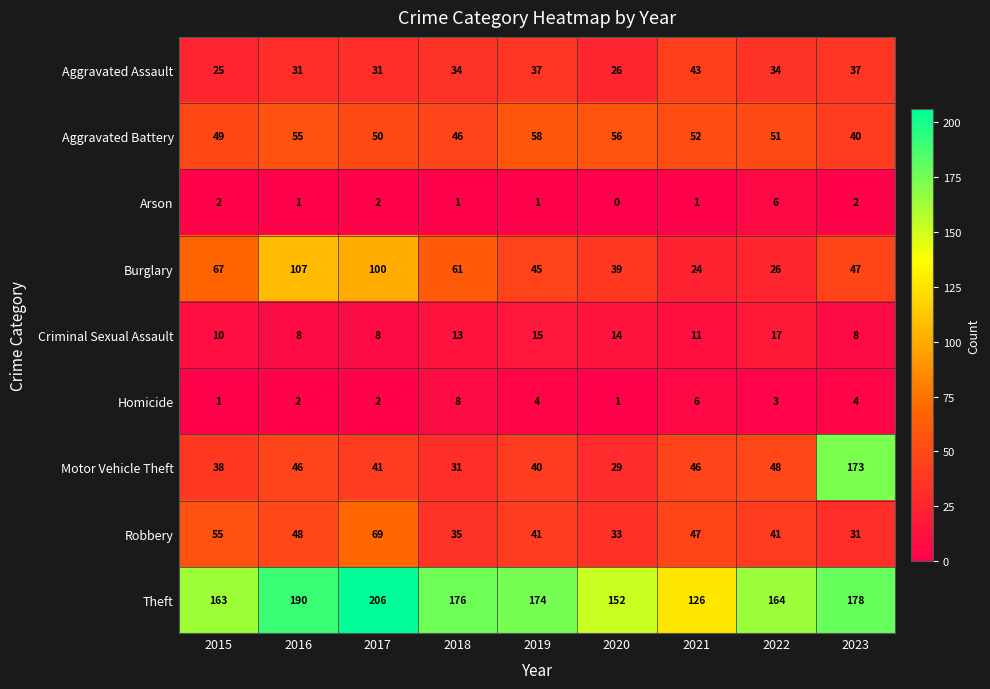

Is it true that Theft equals 77 at 2015?

False